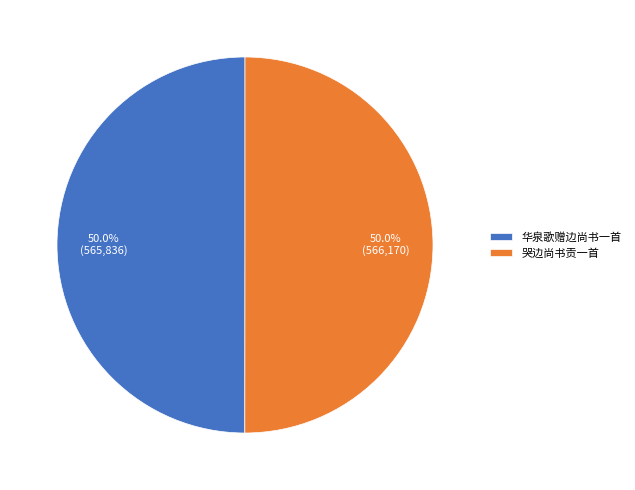

To the nearest percent, what portion does 哭边尚书贡一首 represent?

50%